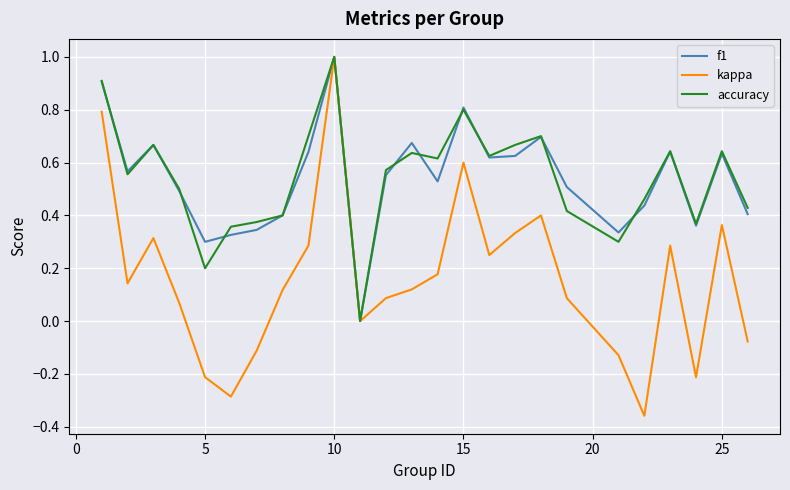

Does the chart have visible grid lines?

Yes